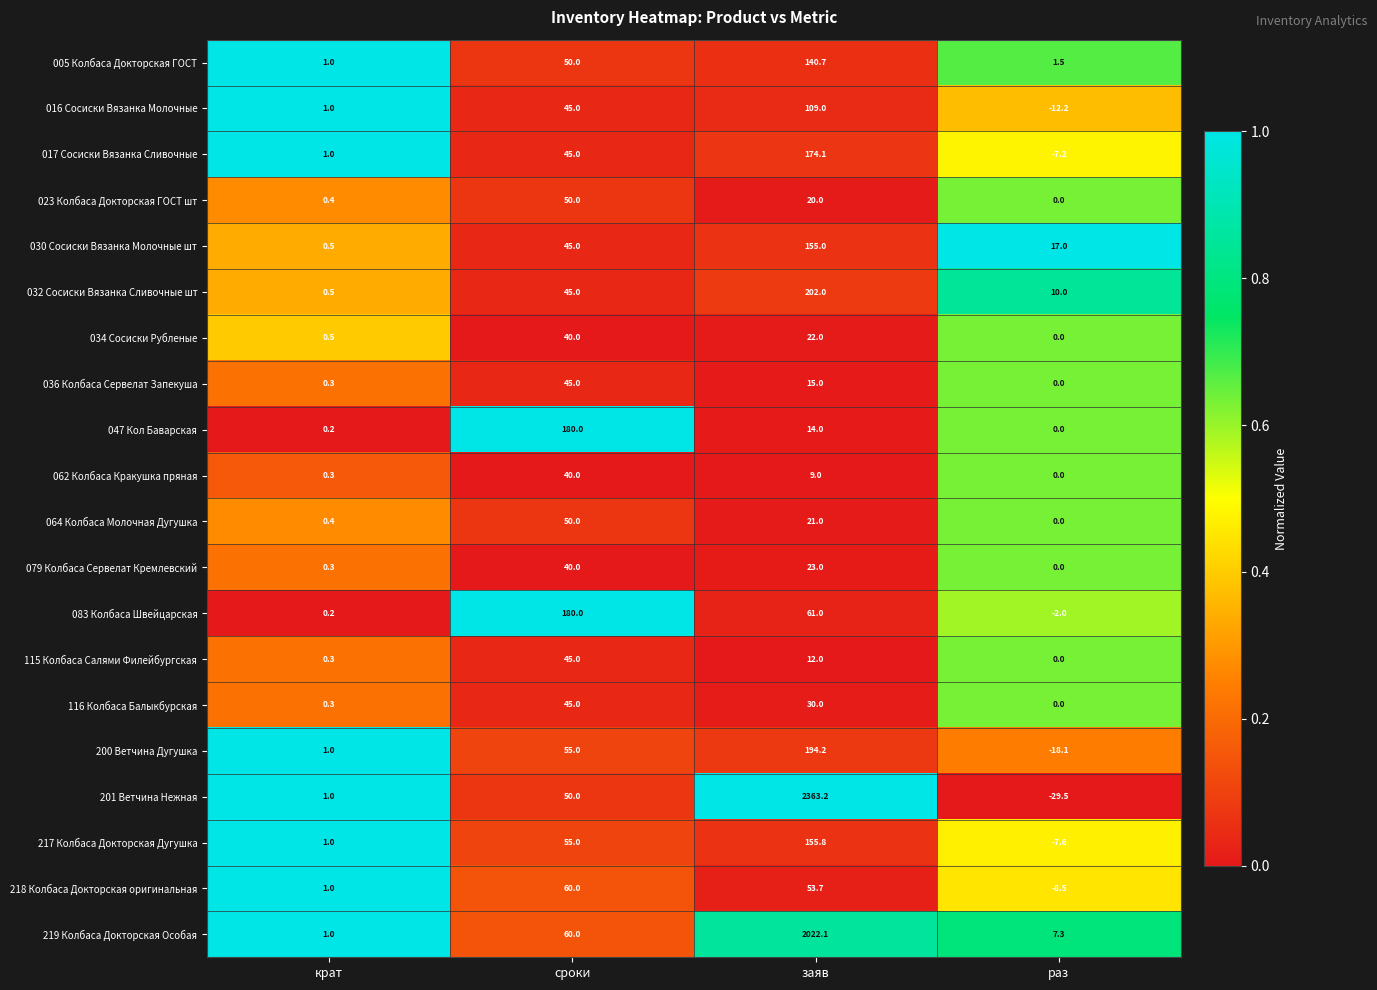

Which category has the lowest value across all series?

раз